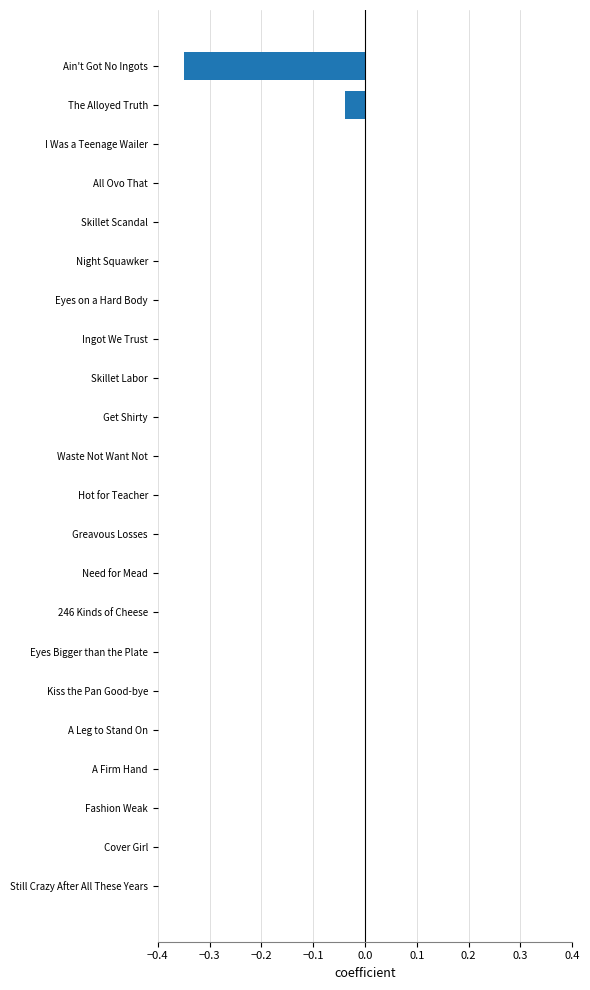

How many series are shown in this chart?

1